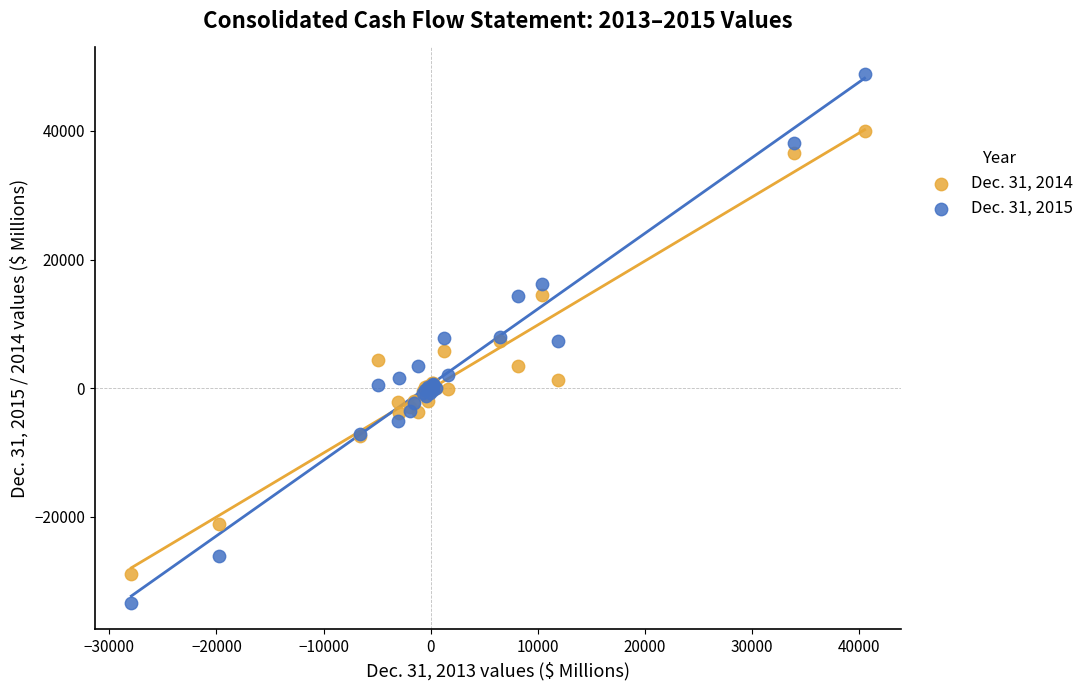

Which series contains the highest Y value?

Dec. 31, 2015